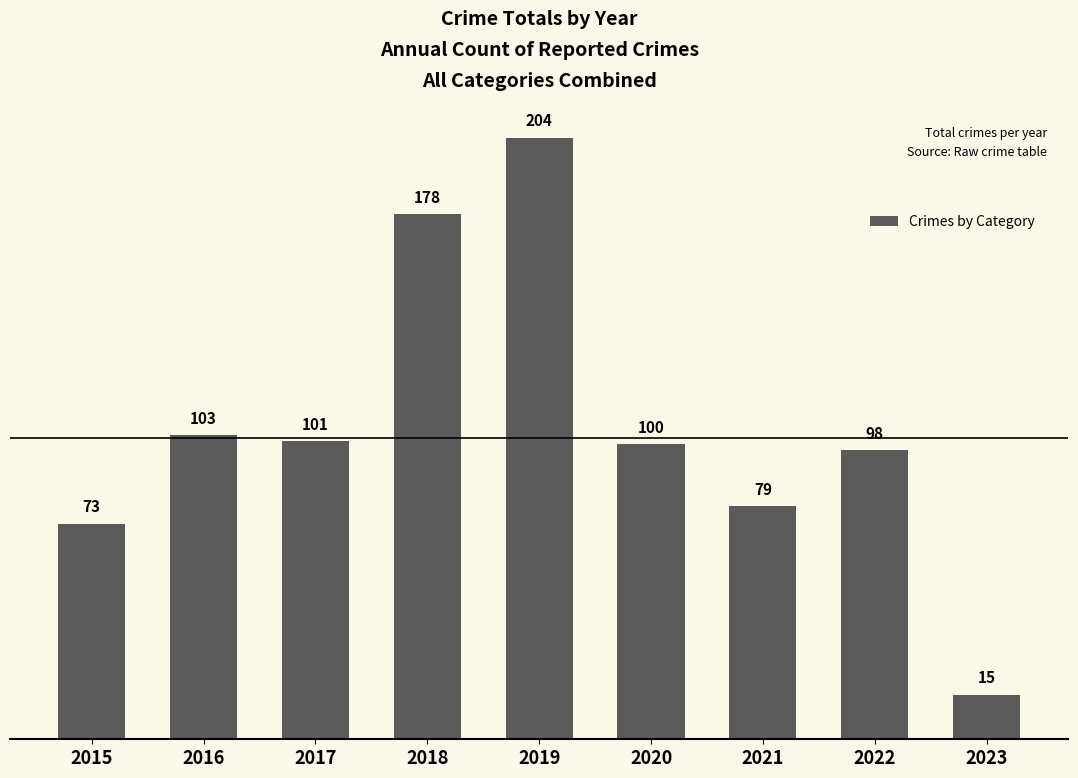

What is the maximum value shown in the chart?

204